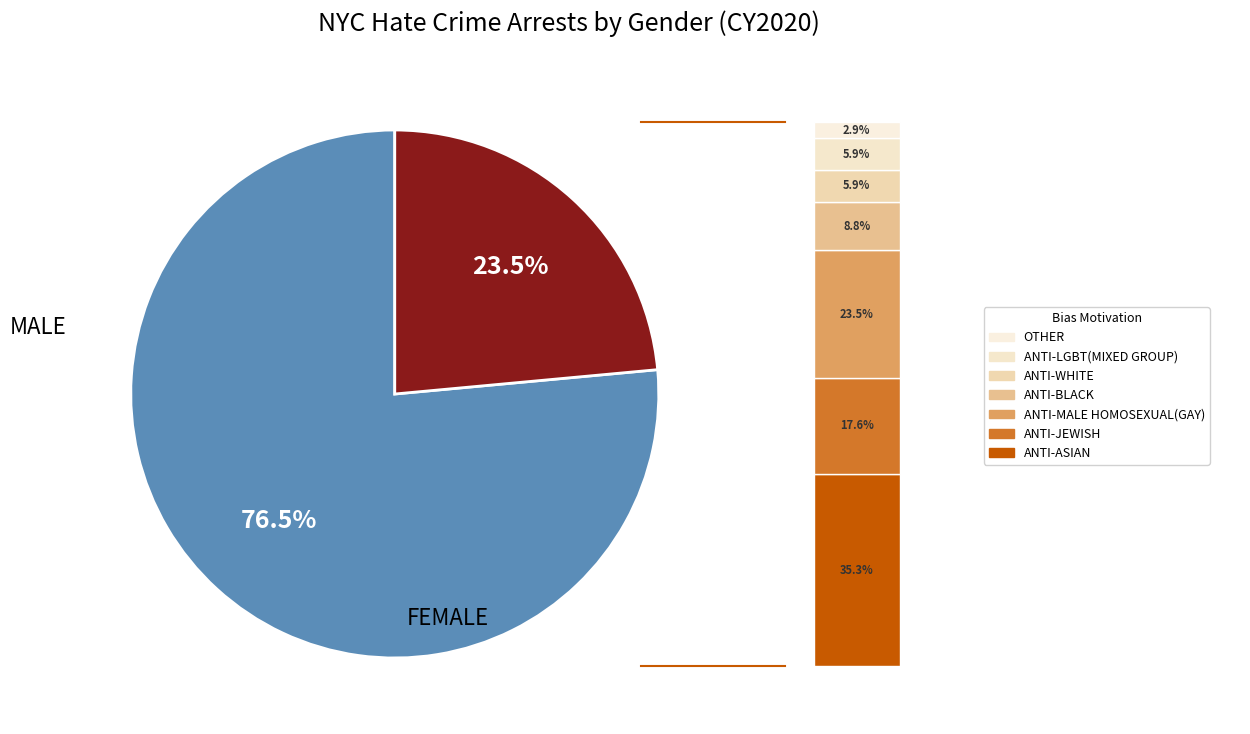

True or false: FEMALE accounts for 7% of the total.

False